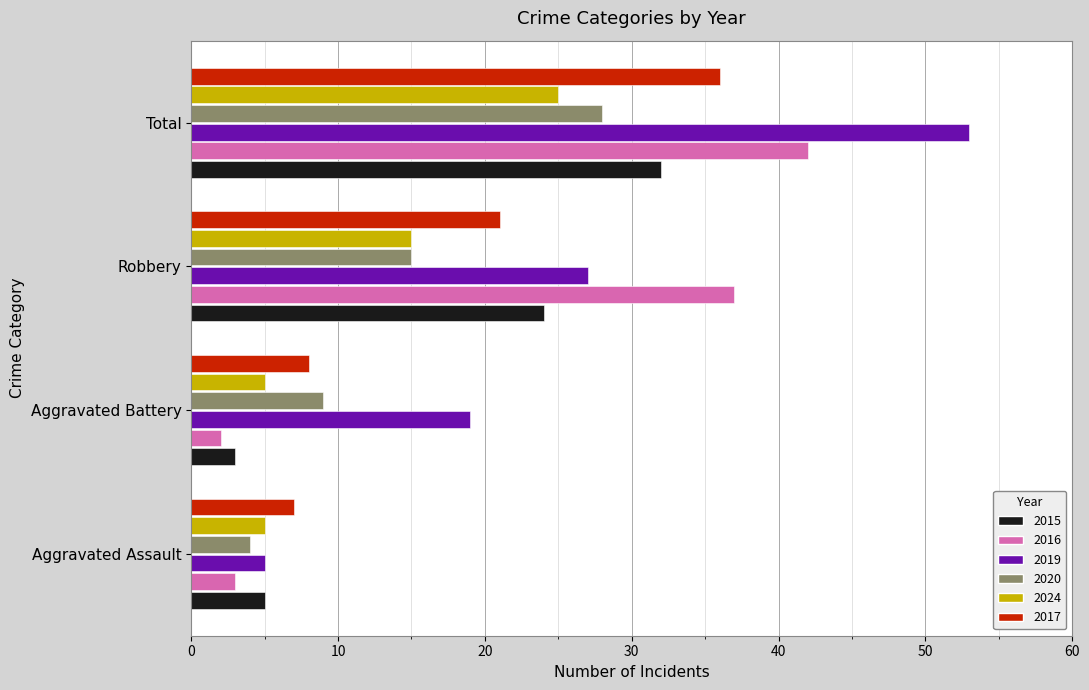

What is the difference between the second highest and second lowest values in the 2016 series?

34